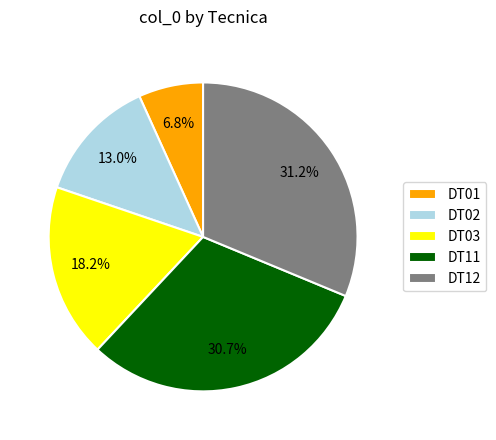

How many slices are in this pie chart?

5